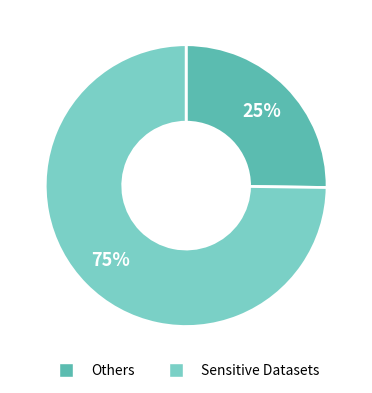

To the nearest percent, what is the difference between the largest and smallest slice percentages?

50%